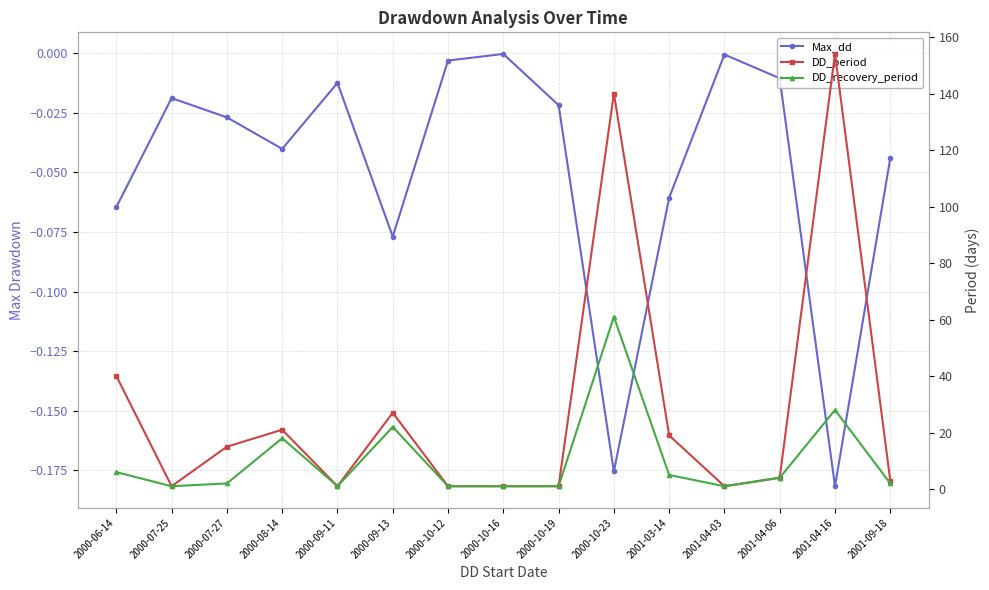

True or false: Max_dd has a value of -0.0 at 2000-10-12.

True